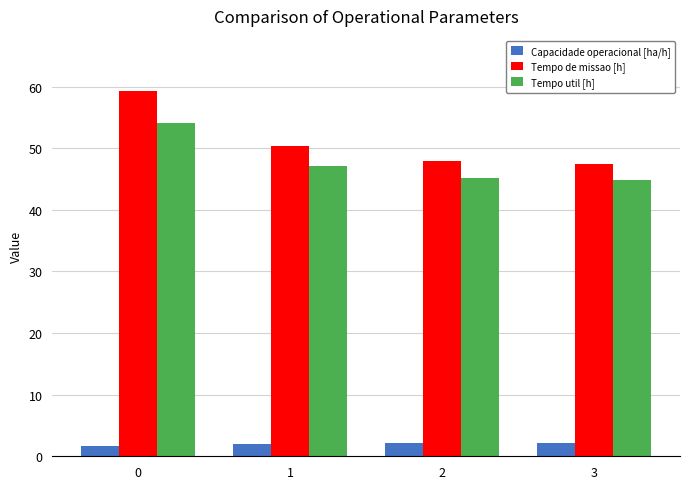

What is the sum of the Tempo de missao [h] values at 1 and 3?

97.7